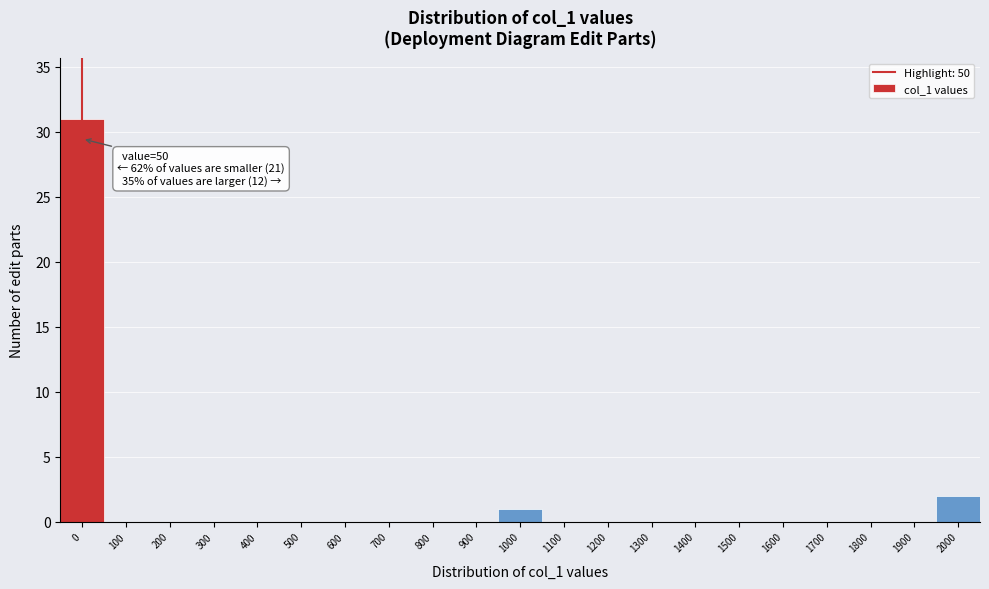

Reading left to right, what are all the values shown in this chart?

0=31	100=0	200=0	300=0	400=0	500=0	600=0	700=0	800=0	900=0	1000=1	1100=0	1200=0	1300=0	1400=0	1500=0	1600=0	1700=0	1800=0	1900=0	2000=2